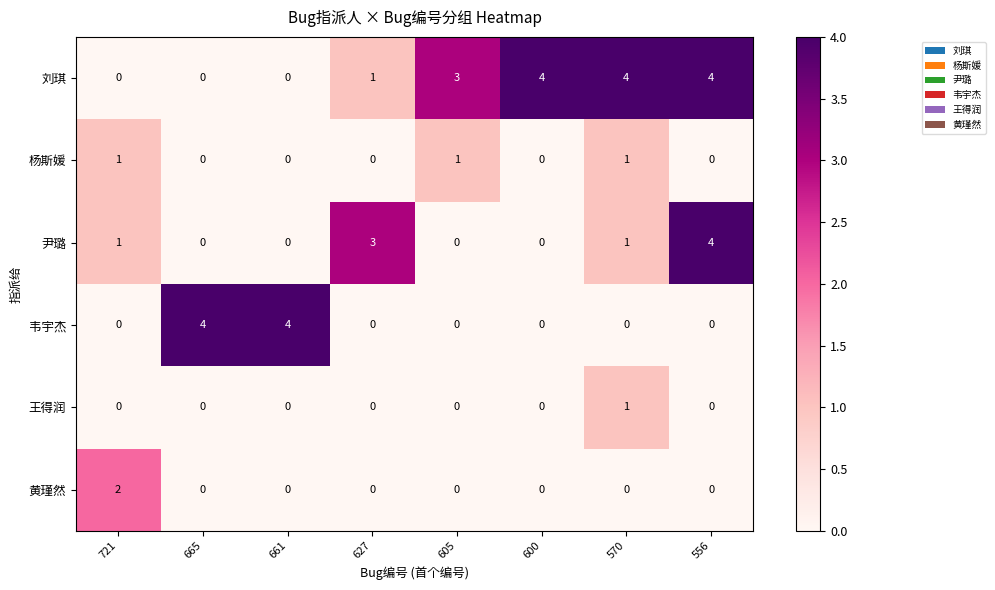

What is the difference between the maximum and minimum values in the 尹璐 series?

4